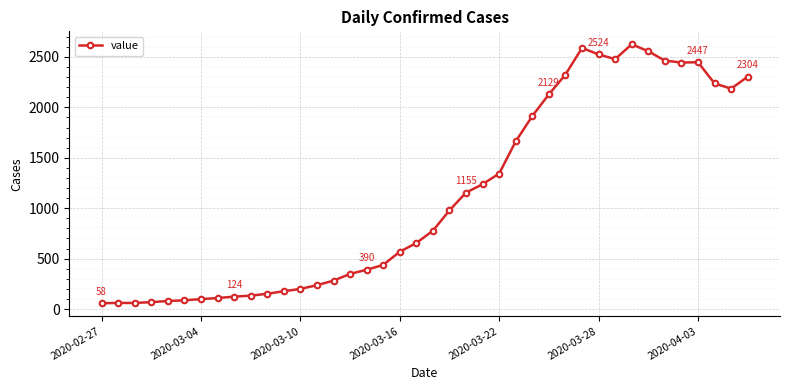

What is the difference between the maximum and second lowest values?

2564